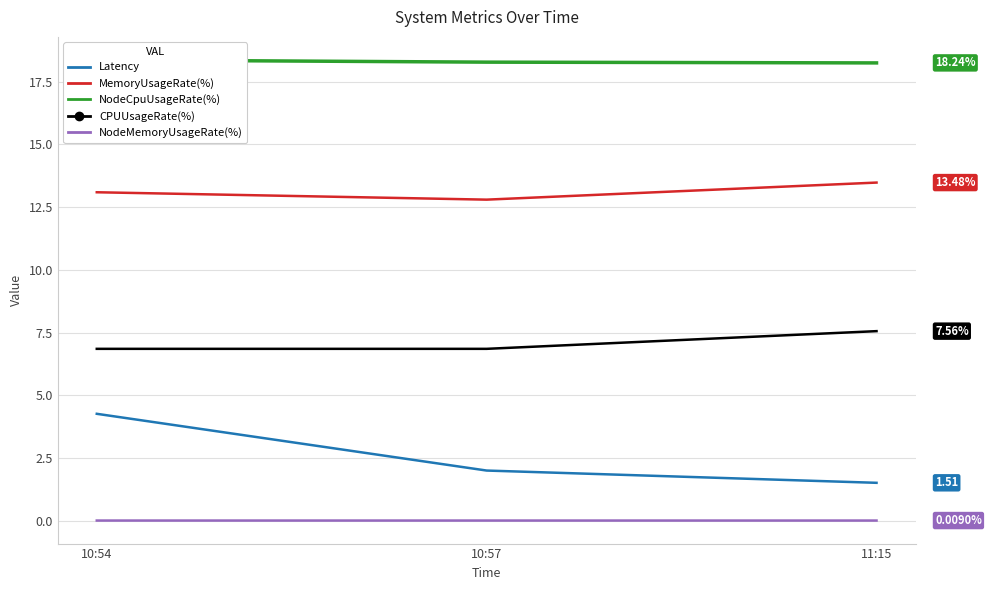

At which label is CPUUsageRate(%) closest to 7?

10:54